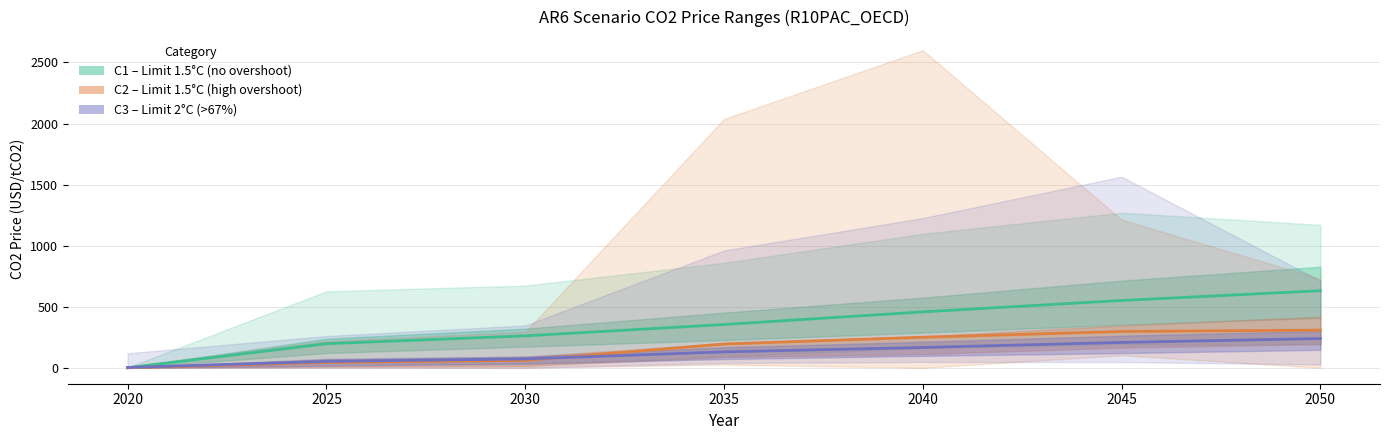

Which series has the widest spread of values?

C1 Limit 1.5°C (no overshoot)